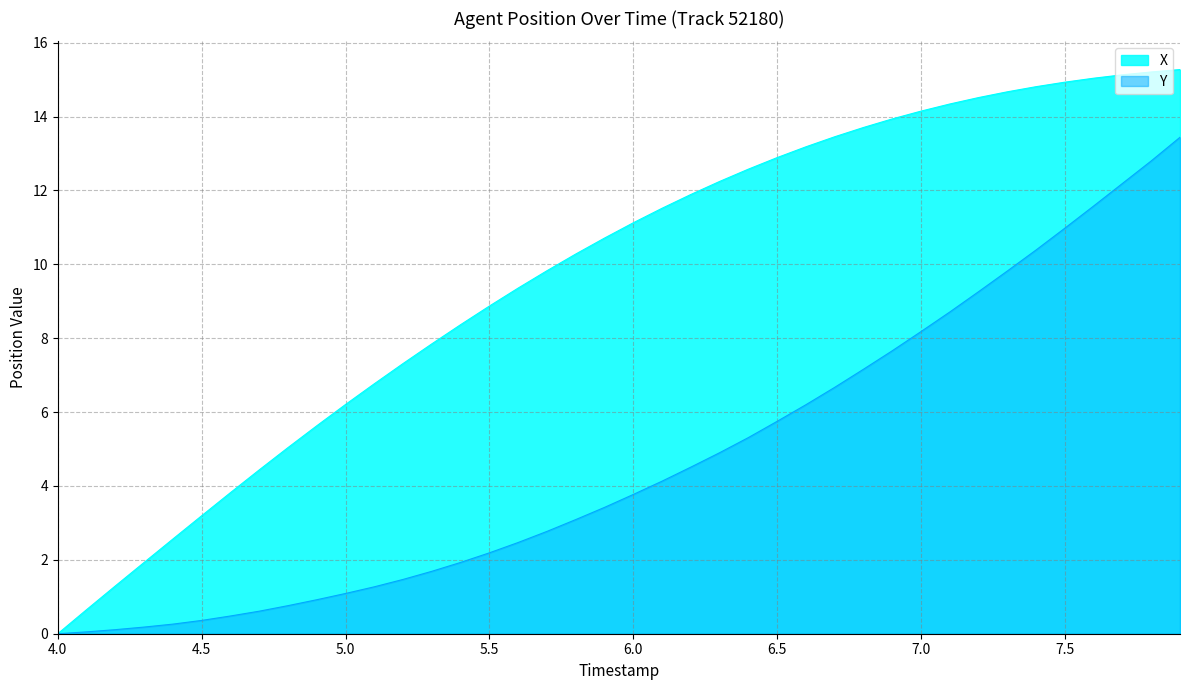

List the series in order of their peak value, lowest first.

Y, X